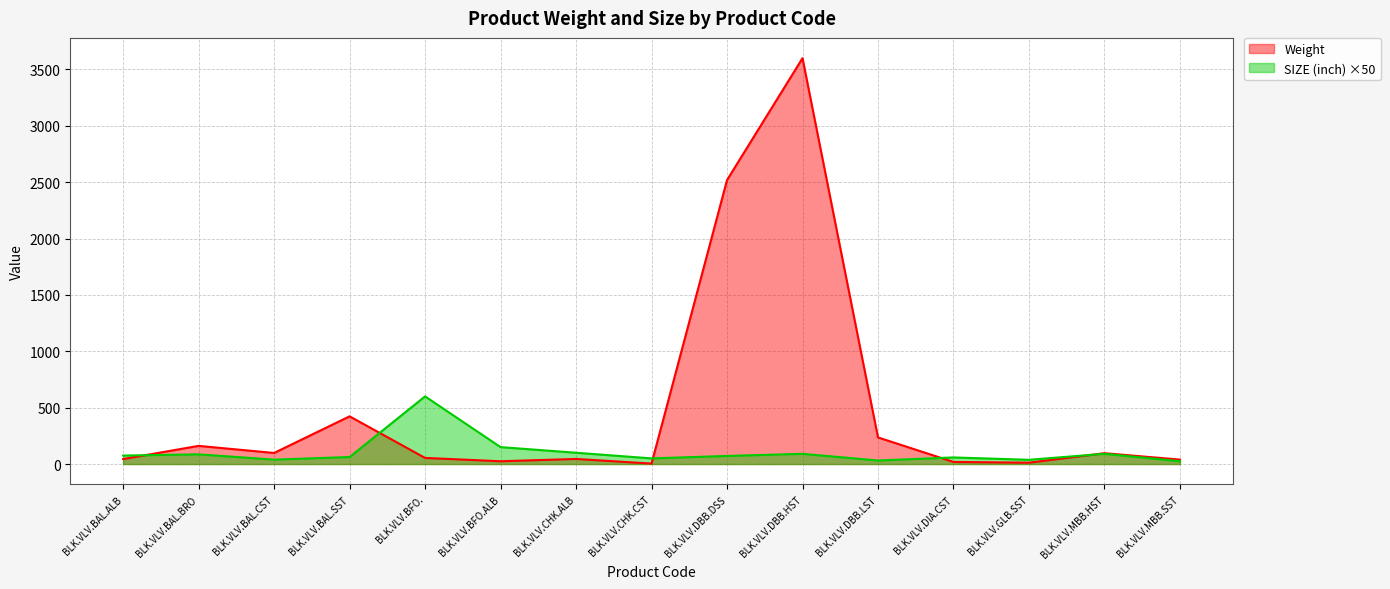

Is the value of Weight at BLK.VLV.DBB.DSS greater than the value of SIZE (inch) at BLK.VLV.BAL.CST?

Yes